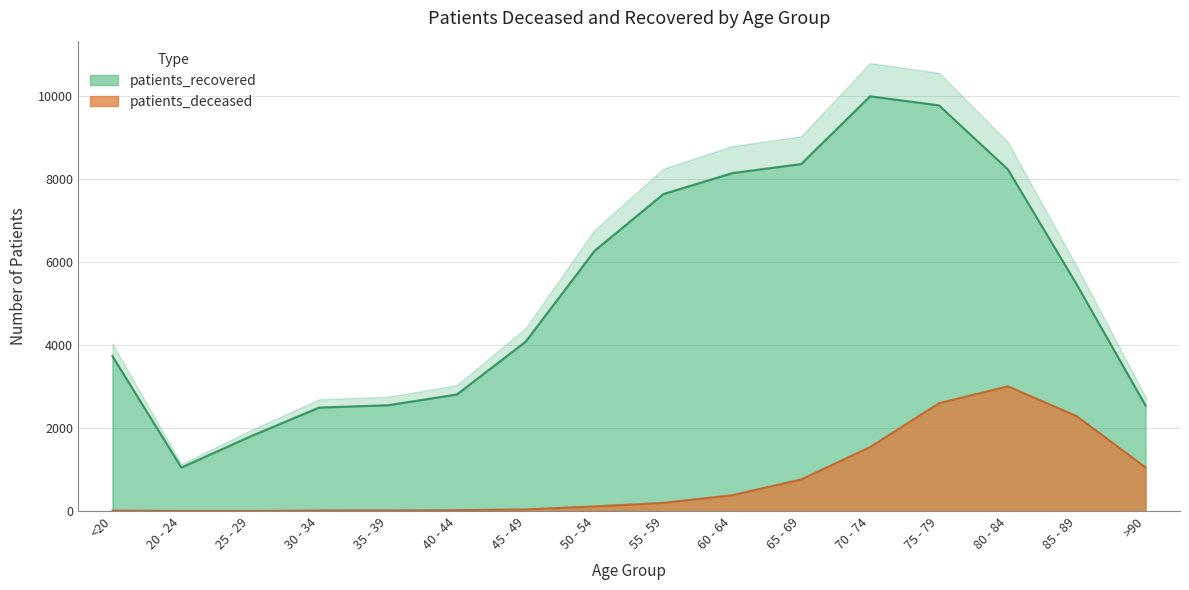

What is the sum of all patients_deceased values?

12056